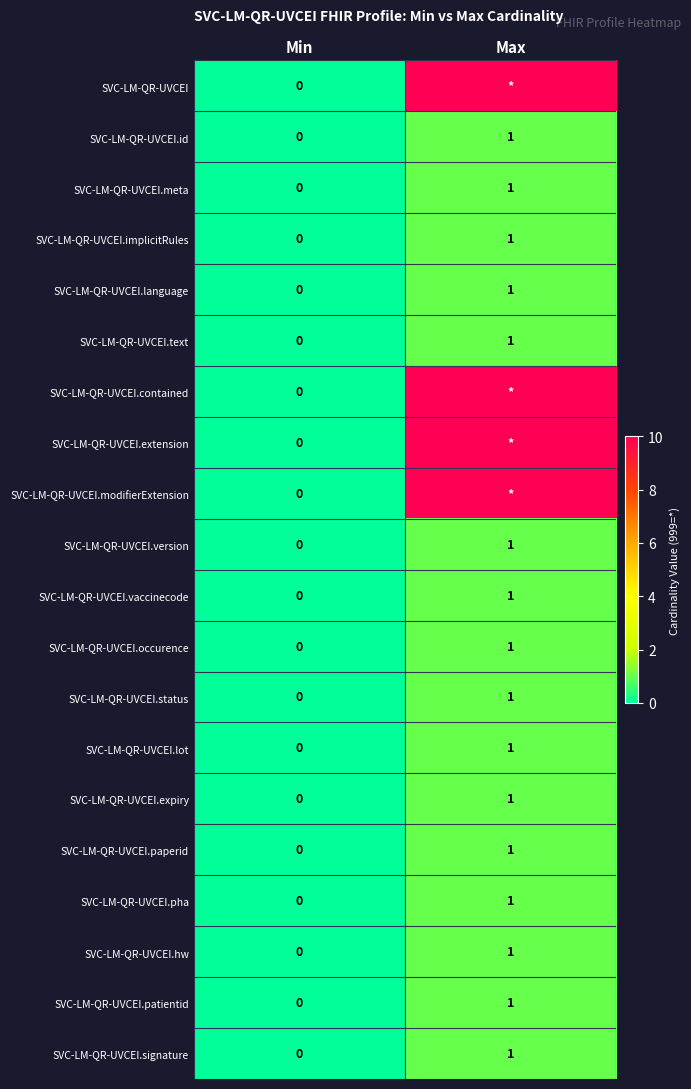

The value of SVC-LM-QR-UVCEI.expiry at Max is 1. True or false?

True